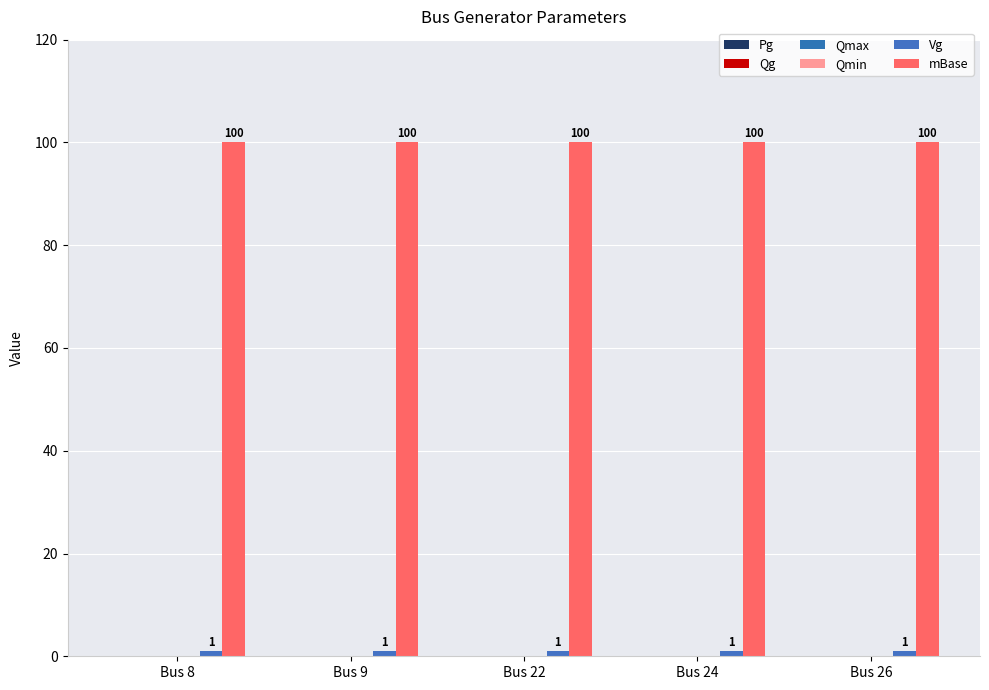

Are the bars horizontal?

No